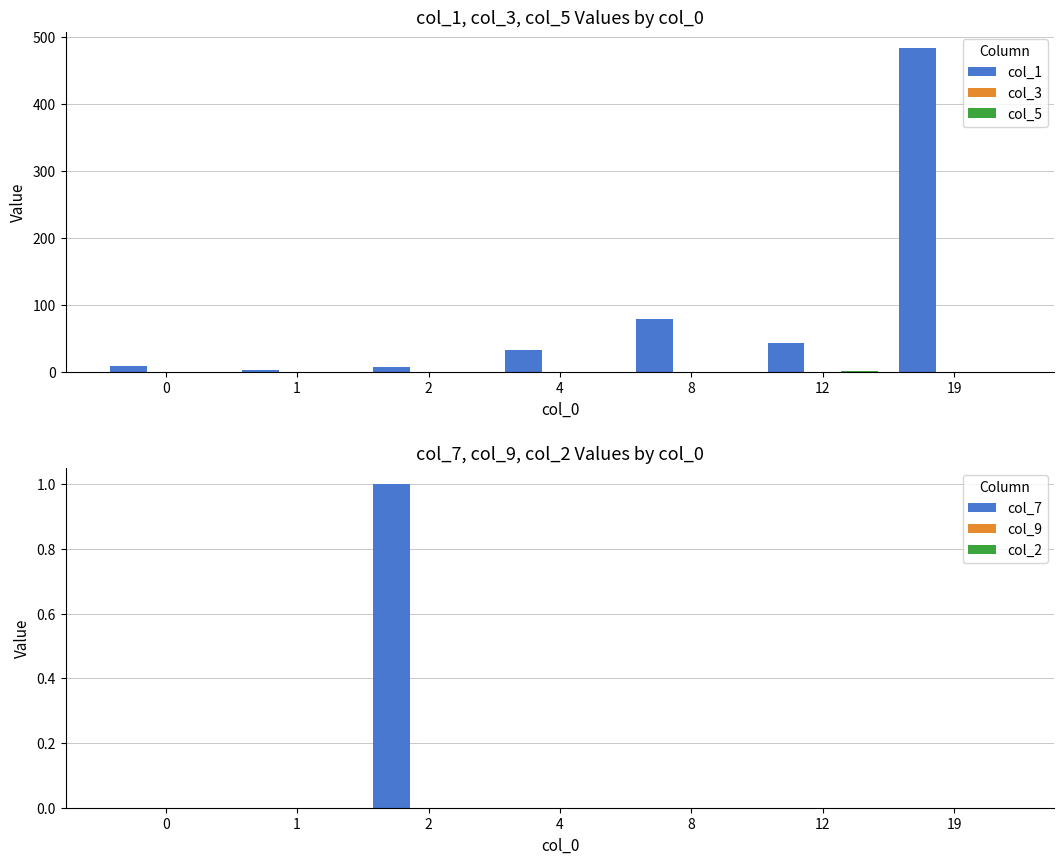

What are all the series names shown in the legend?

col_1, col_3, col_5, col_7, col_9, col_2